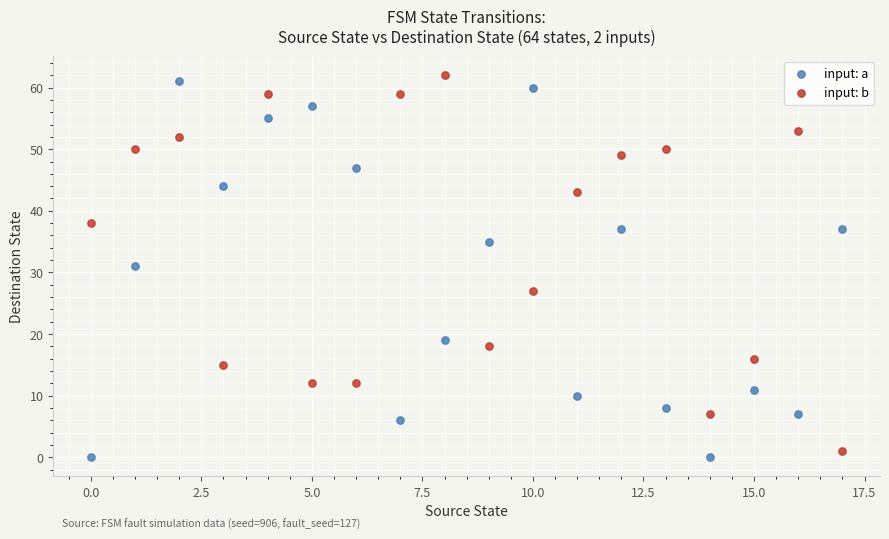

In the input: a series, what Y value is closest to 30?

31